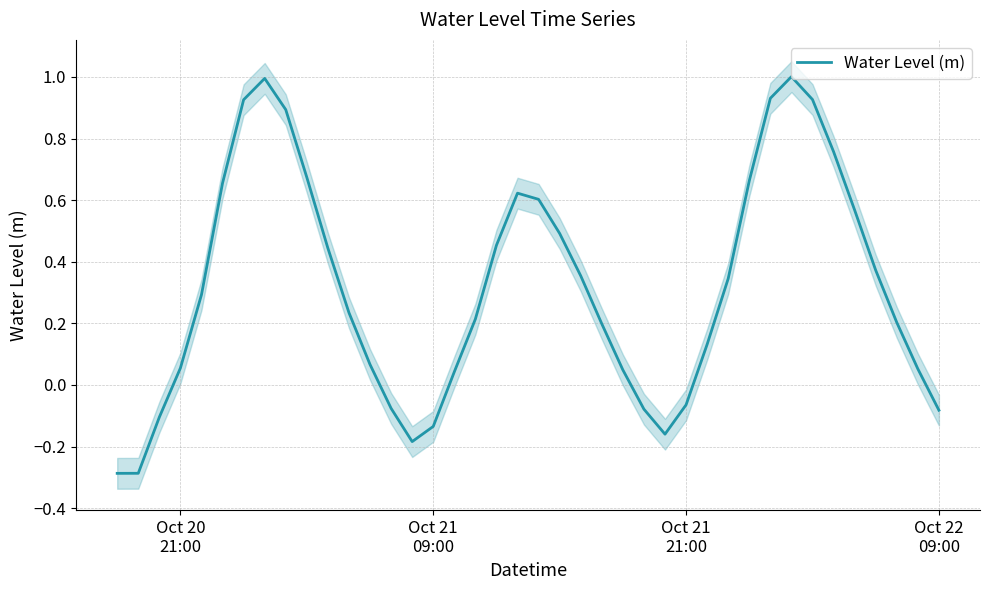

What is the lowest value of the Water Level (m) series?

-0.3